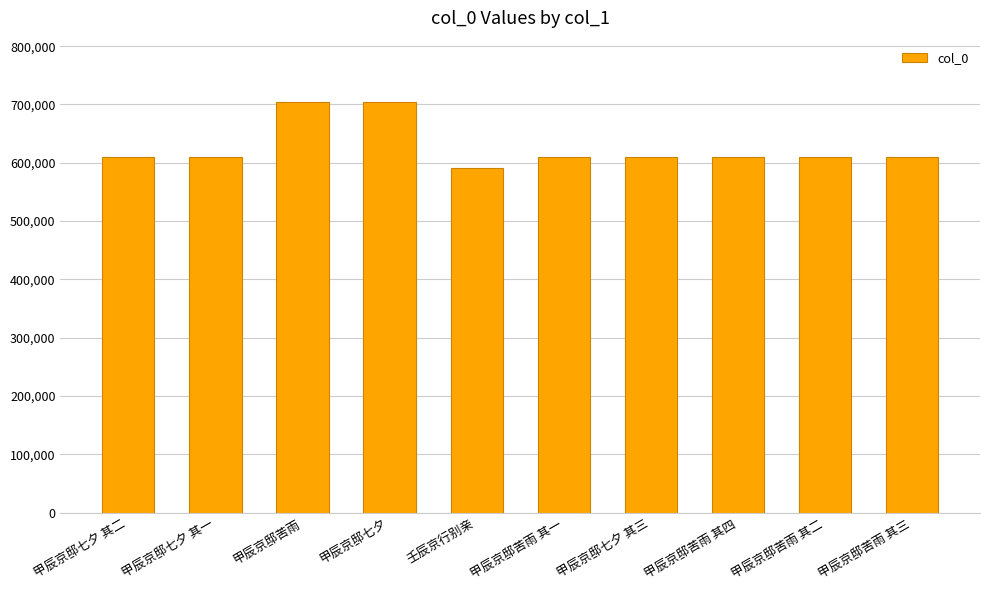

What is the maximum value shown in the chart?

703828